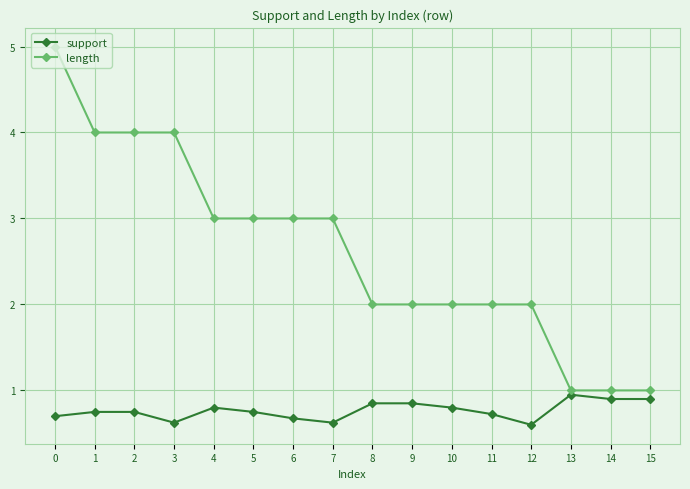

The value of support at 0 is 0.9. True or false?

False